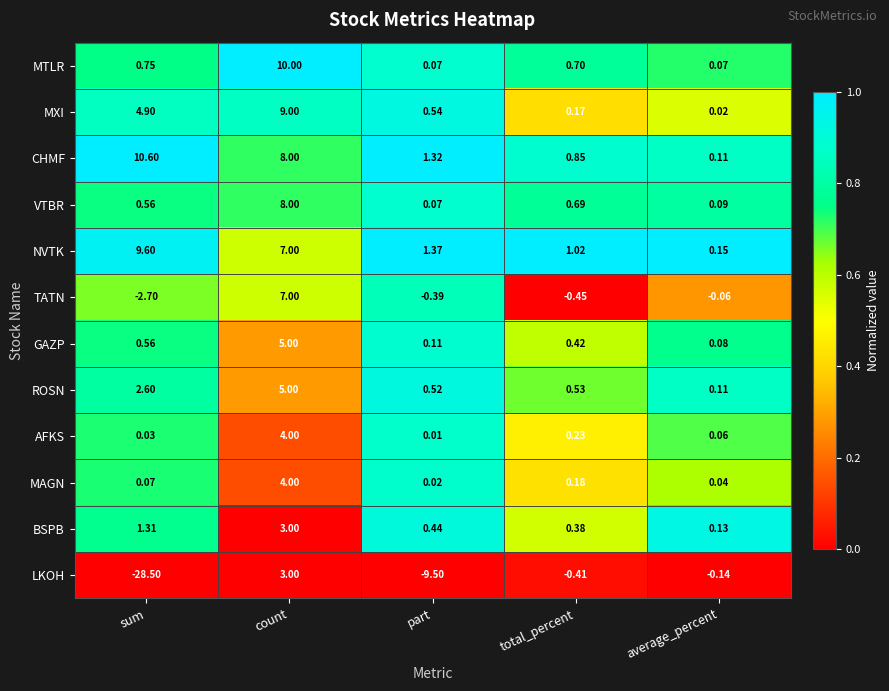

Which series has the widest spread of values?

LKOH